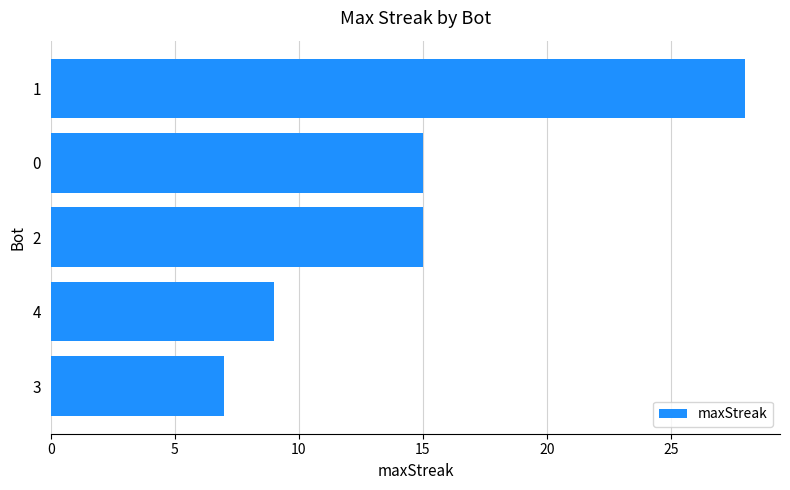

Are the bars grouped side by side (vs. stacked)?

No